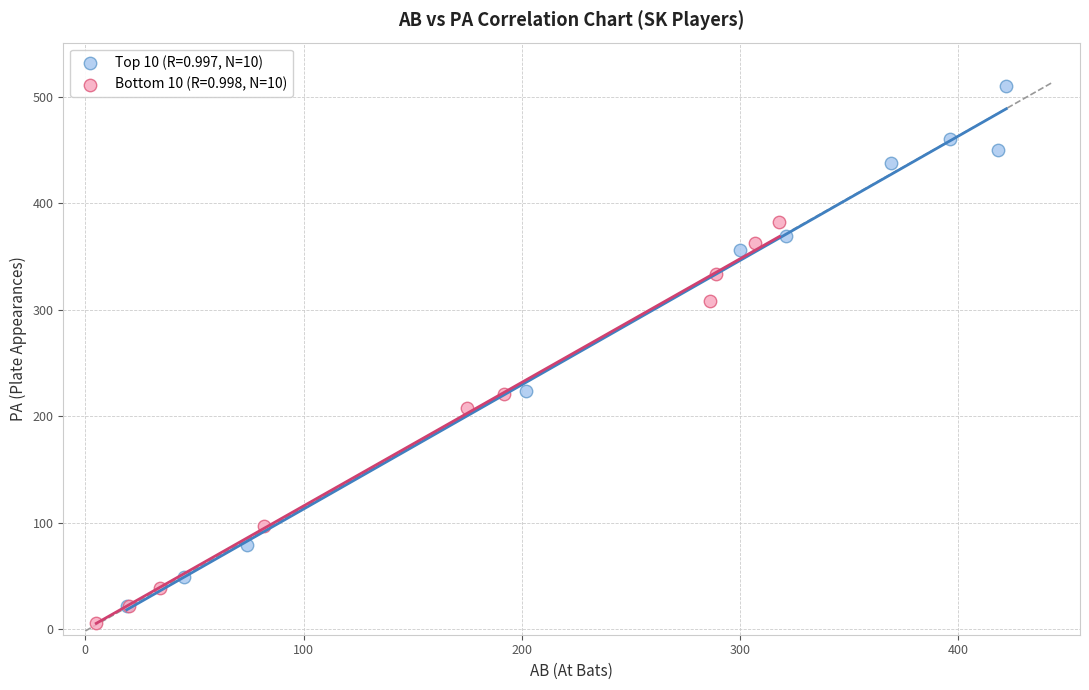

Which series contains the lowest Y value?

Bottom 10 (R=0.998, N=10)